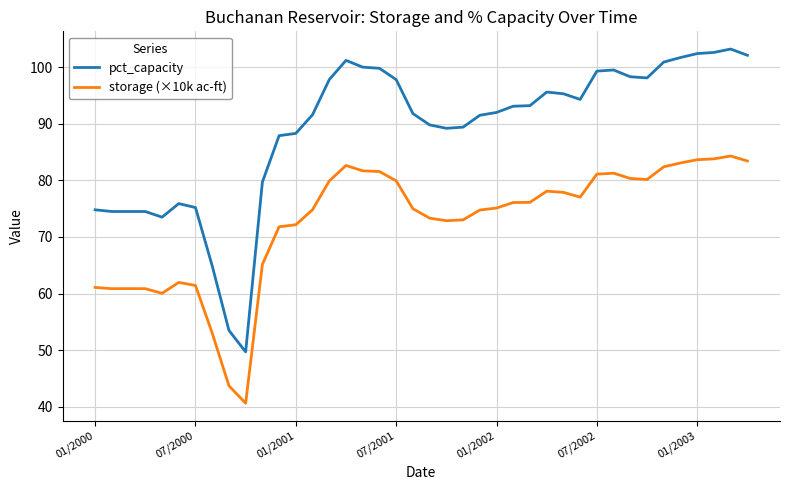

True or false: storage (×10k ac-ft) and pct_capacity intersect in this chart.

False